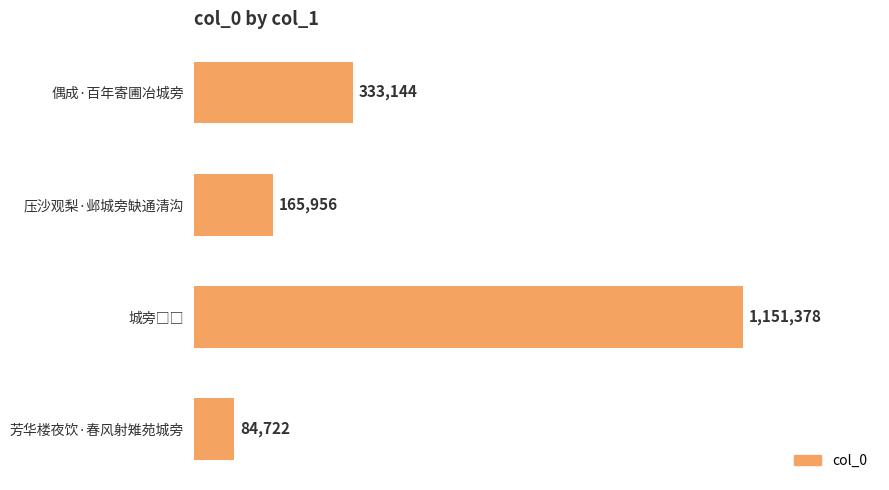

Are the bars horizontal?

Yes